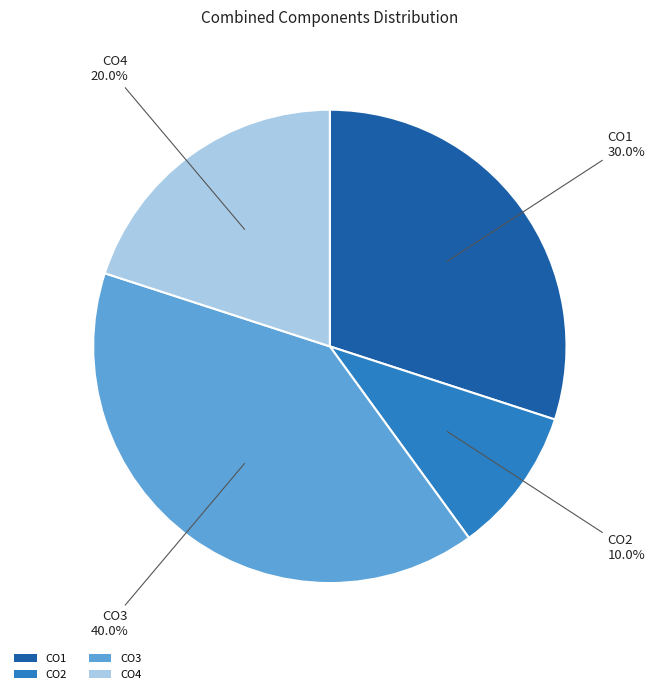

True or false: CO2 accounts for 10% of the total.

True